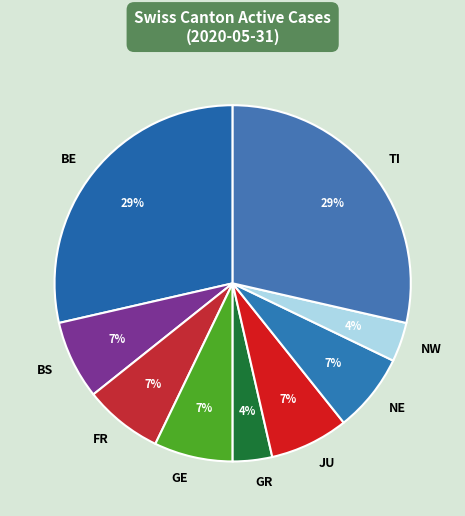

How many slices are in this pie chart?

9